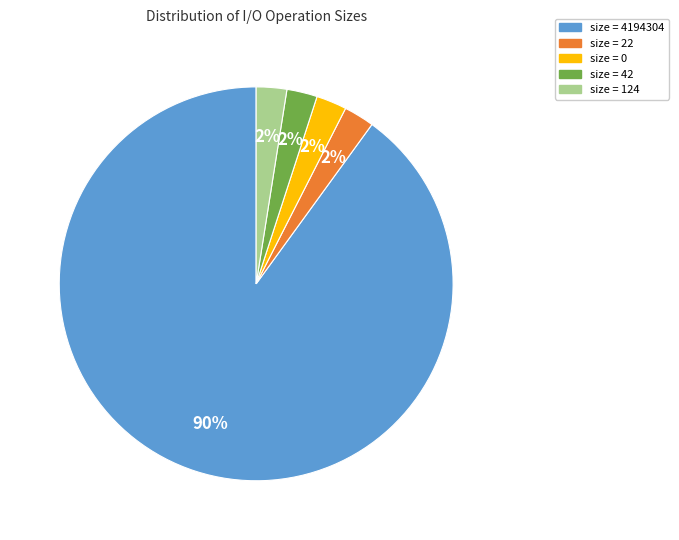

Is there any slice that represents more than half of the pie?

Yes